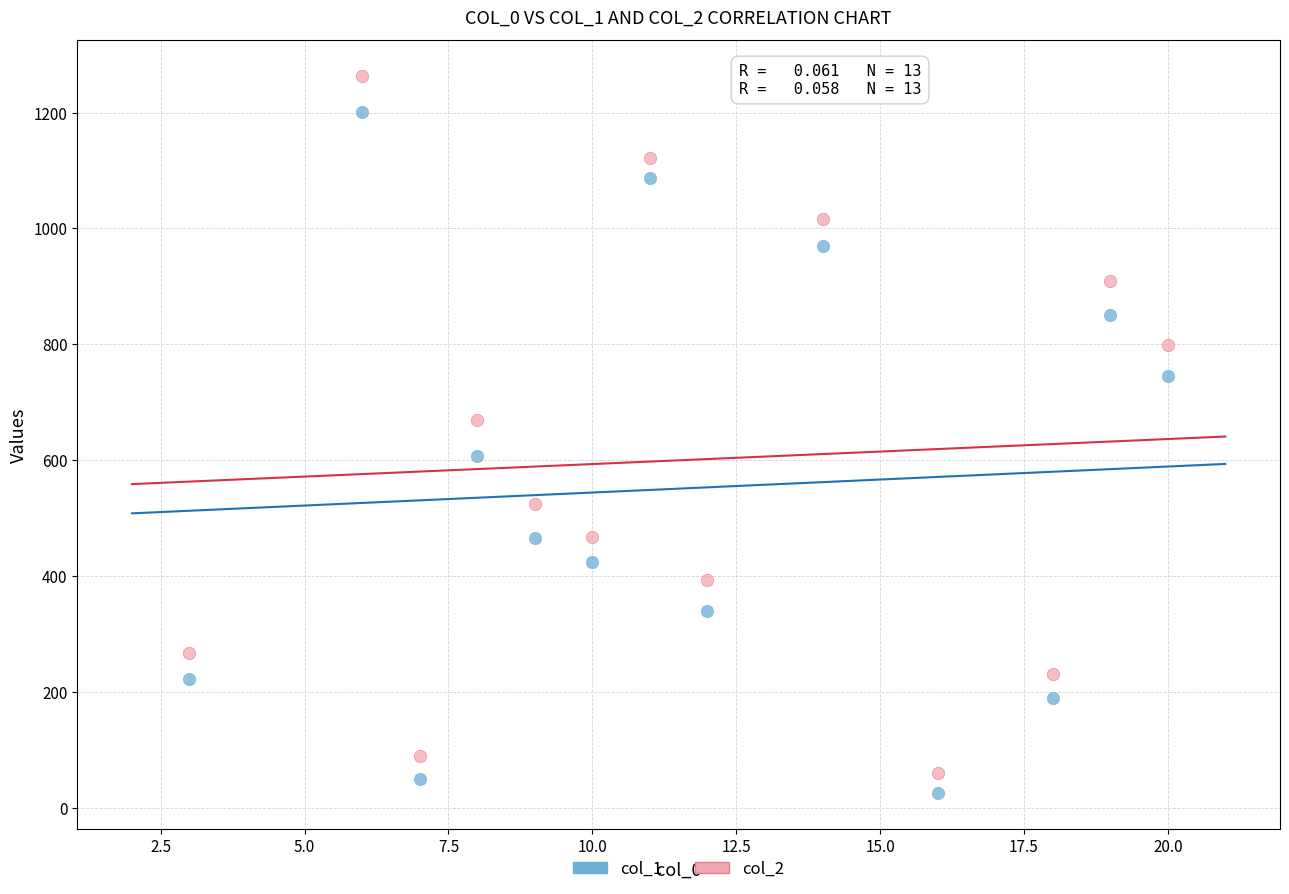

Which series reaches the maximum Y coordinate?

col_2